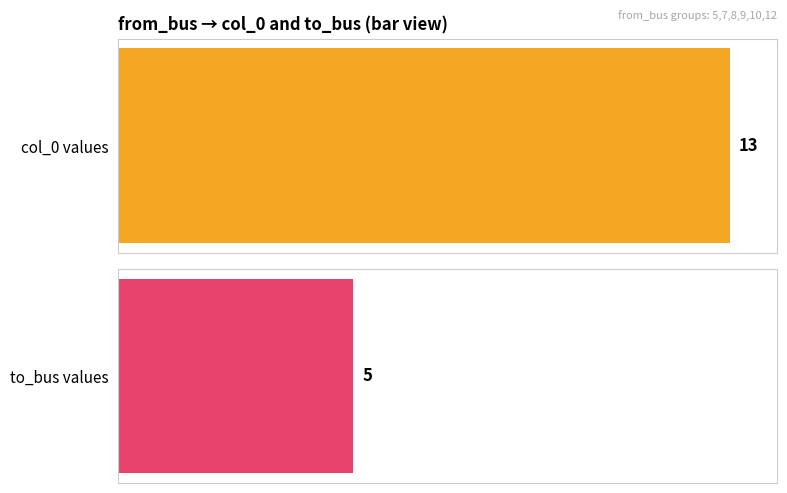

The to_bus series shows 11 at 5. True or false?

False